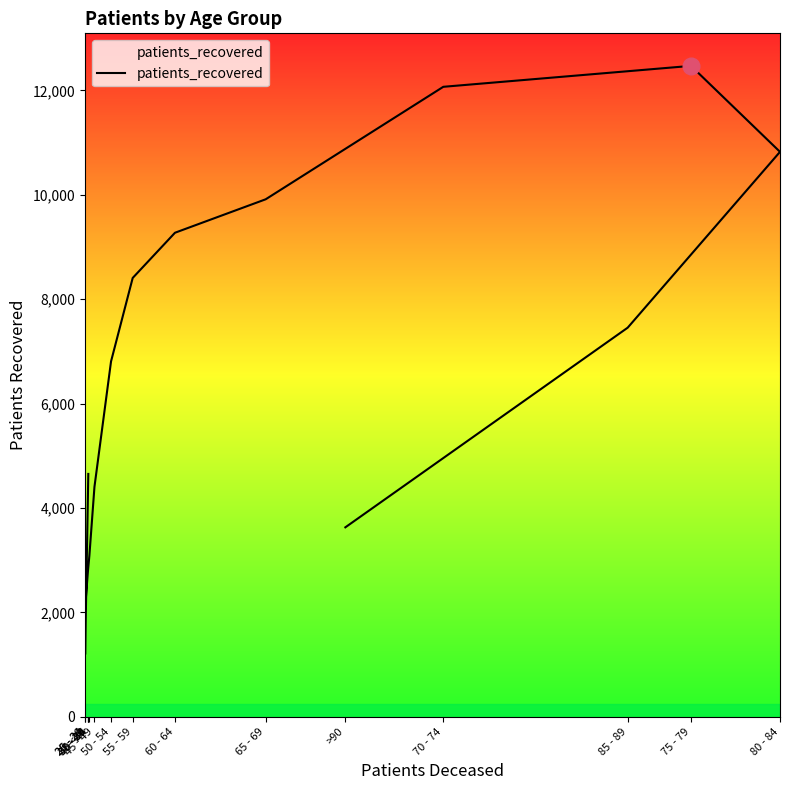

The value at 45 - 49 is 4406. True or false?

True